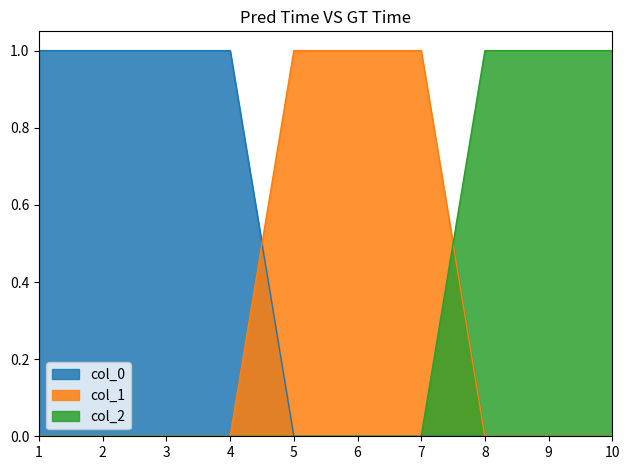

Reading right to left, what are all the values shown in this chart?

col_2: 1	1	1	0	0	0	0	0	0	0
col_0_vals: 0	0	0	0	0	0	1	1	1	1
col_1: 0	0	0	1	1	1	0	0	0	0